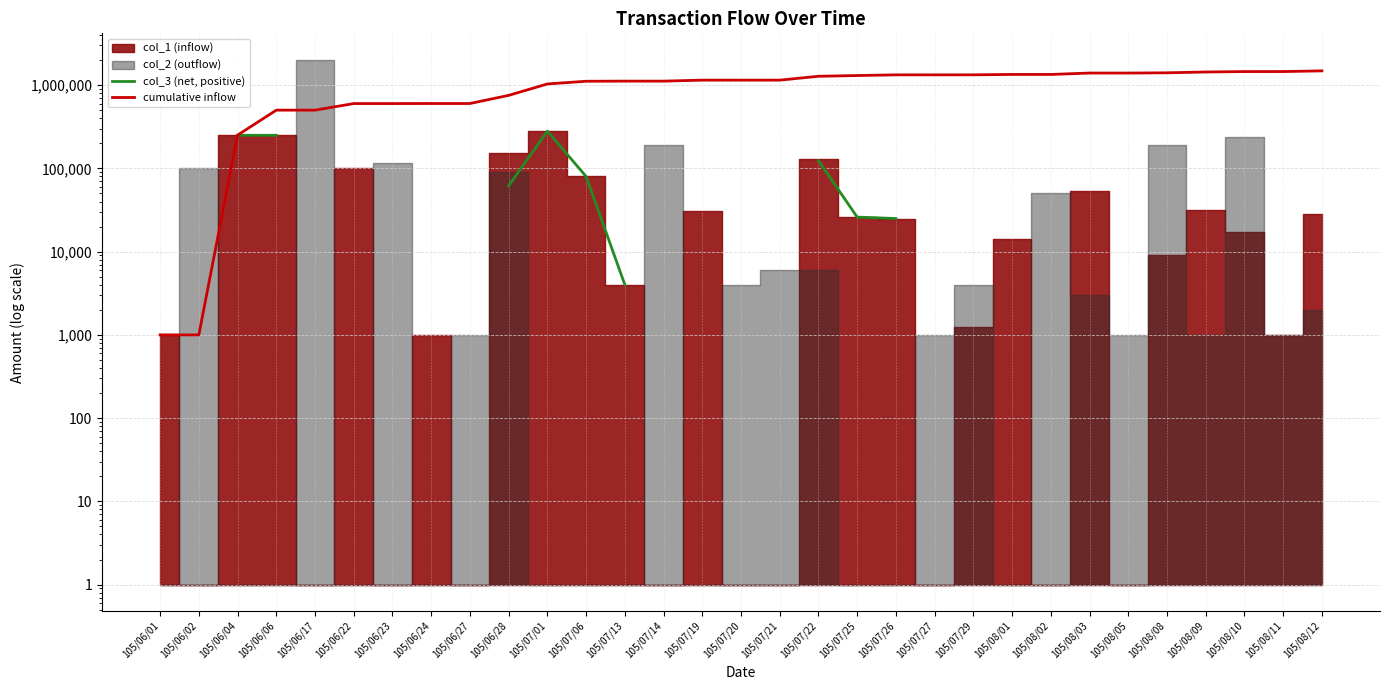

Does the chart have visible grid lines?

Yes